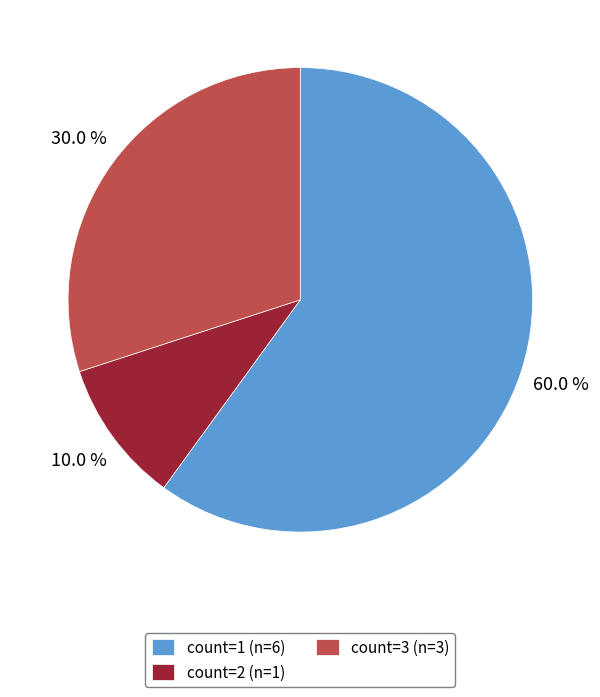

Does count=1 (n=6) account for over 50% of the chart?

Yes